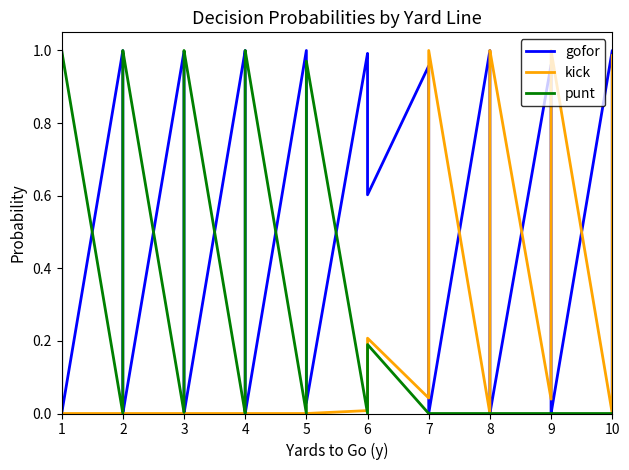

Which series has the widest spread of values?

gofor